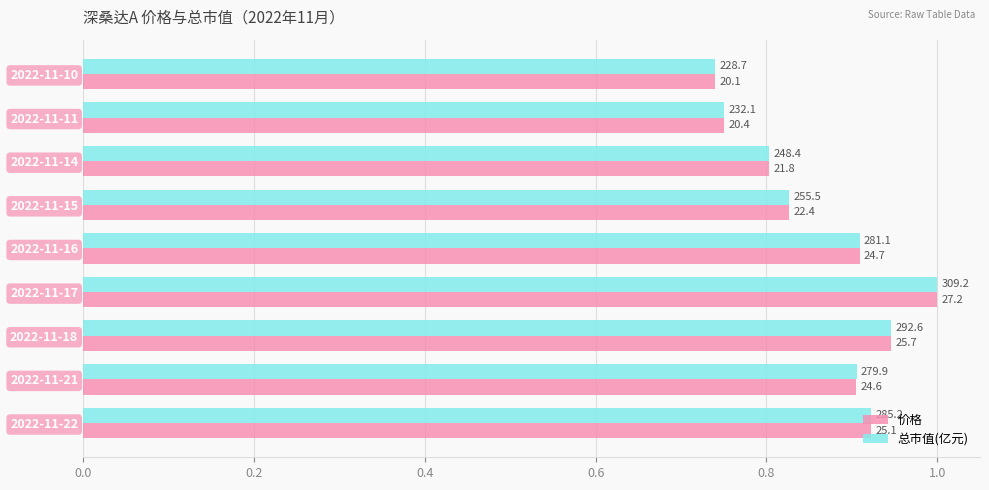

List the series in order of their peak value, highest first.

价格, 总市值(亿元)